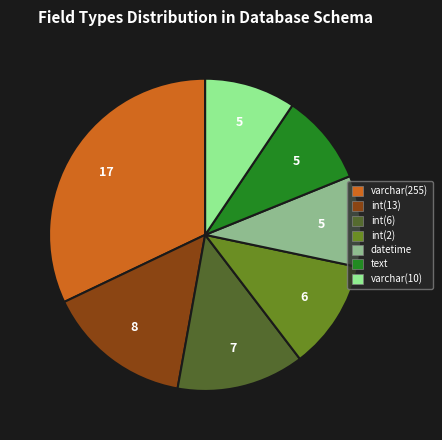

Is there any slice that represents more than half of the pie?

No